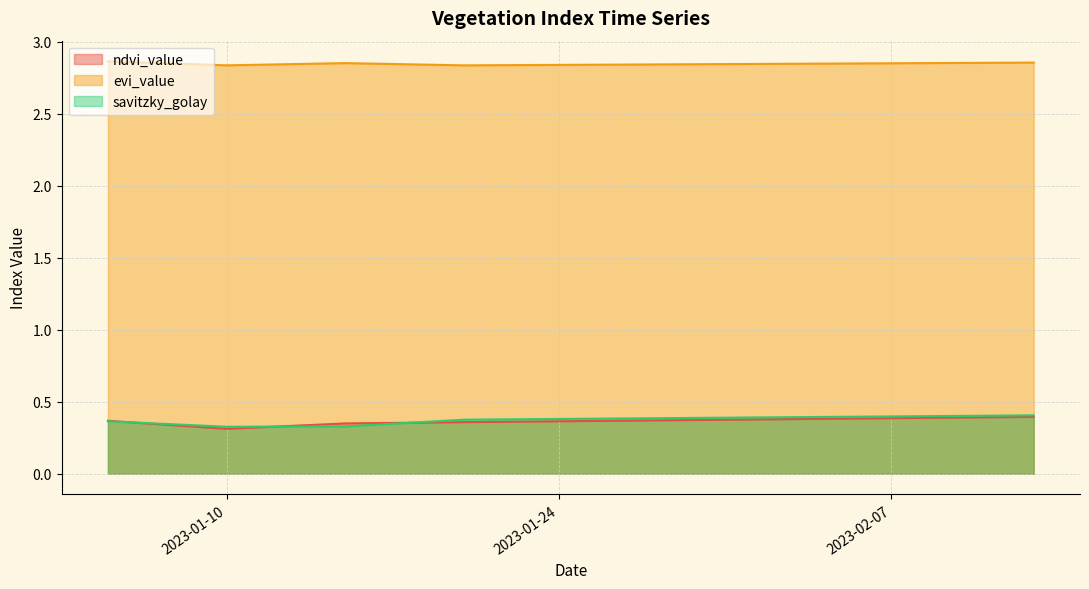

Does the chart display data point markers on the line(s)?

No